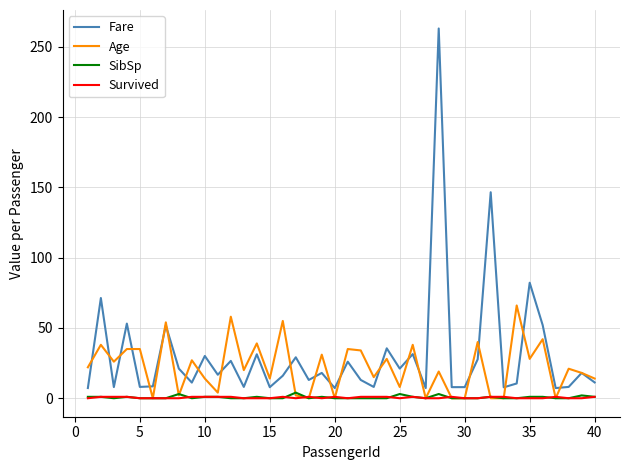

Which series has the largest range (max minus min)?

Fare